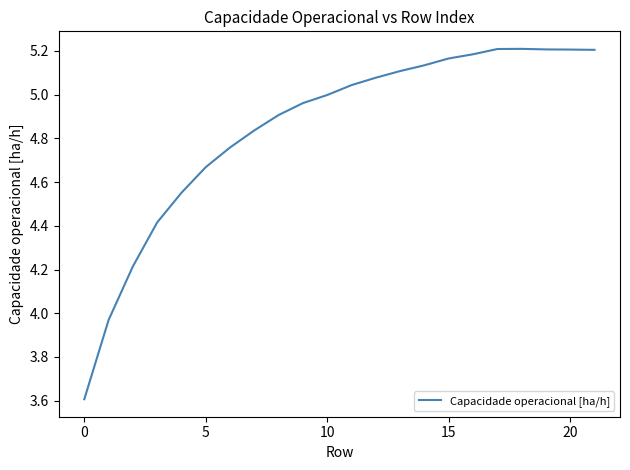

What is the difference between the maximum and minimum values?

1.6